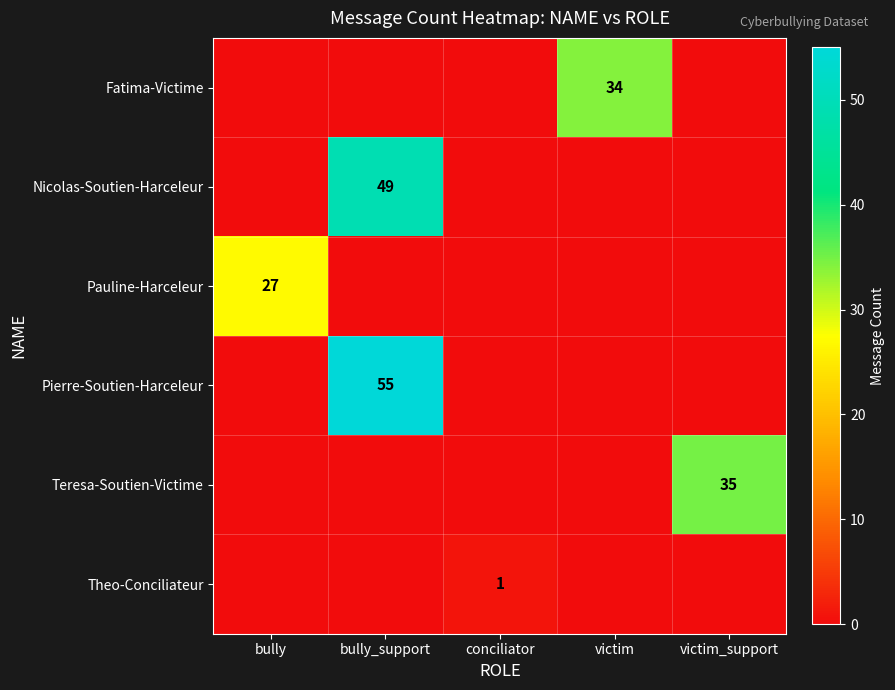

What is the average value of the Pierre-Soutien-Harceleur series?

11